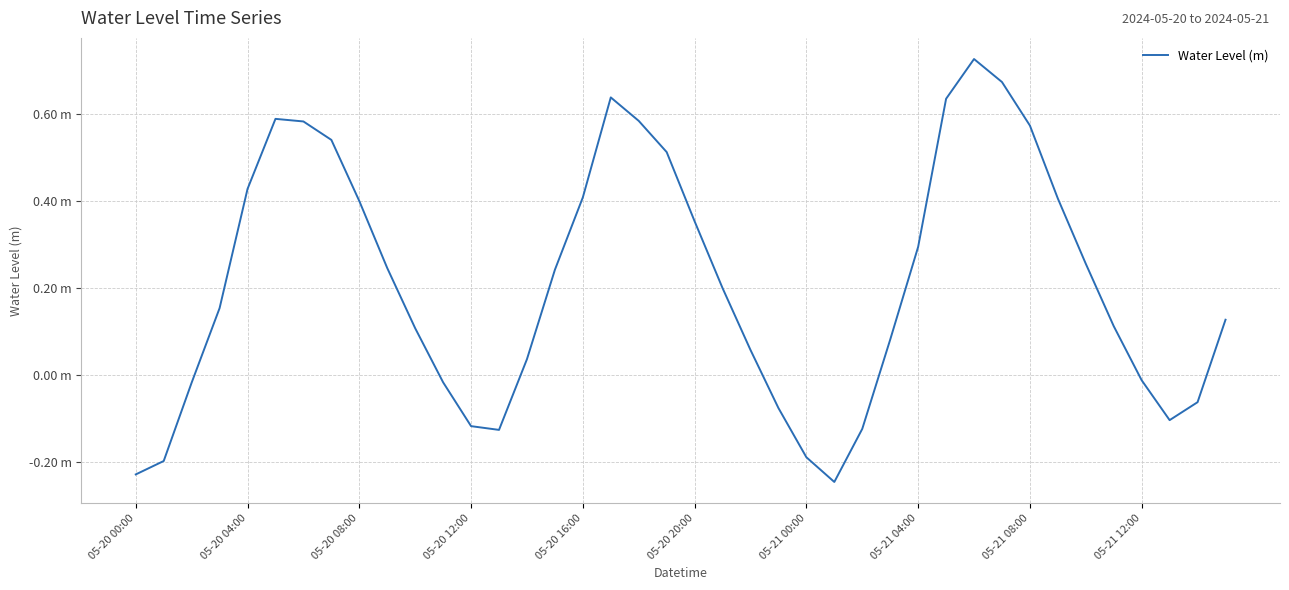

Does the chart have visible grid lines?

Yes